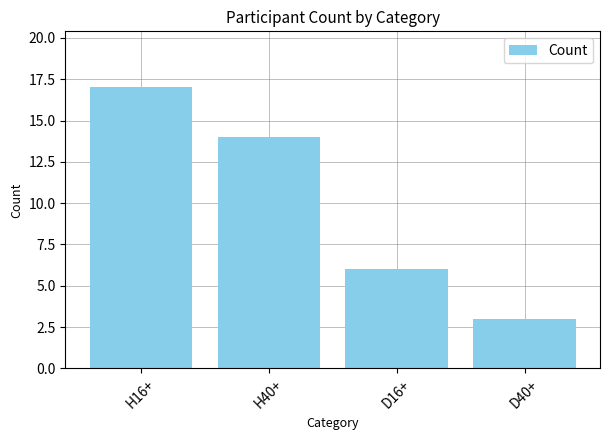

What is the change in value from H16+ to D40+?

-14